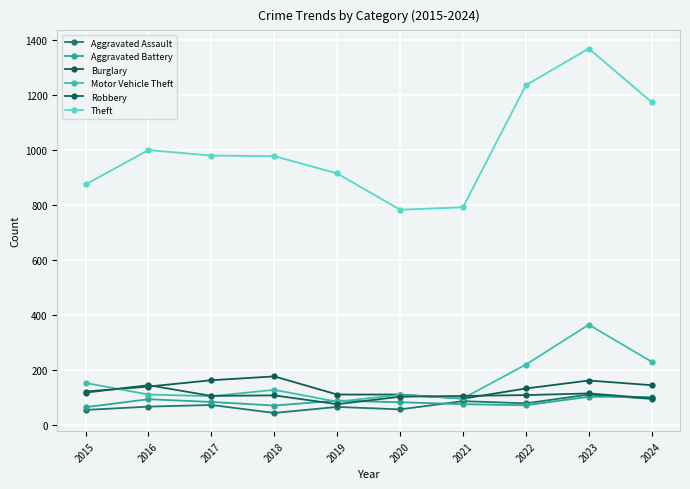

What is the difference between the highest and lowest values at 2015?

820